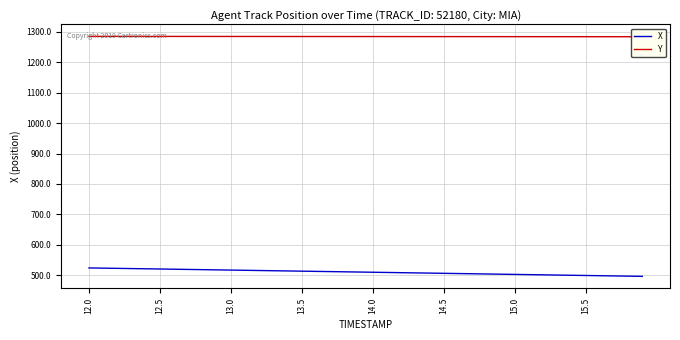

How many distinct data groups are displayed?

2